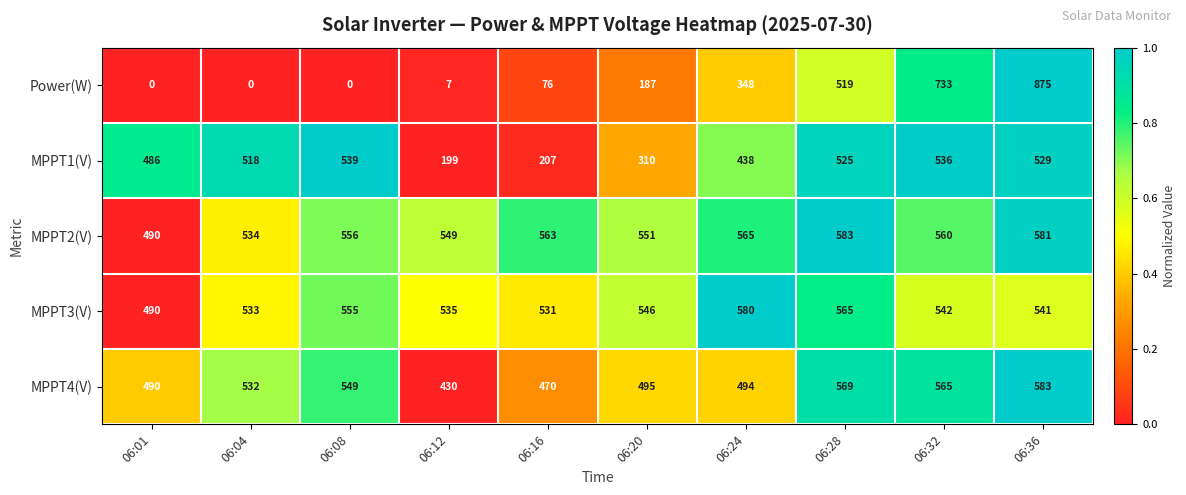

True or false: MPPT1(V) has a value of 273 at 06:16.

False